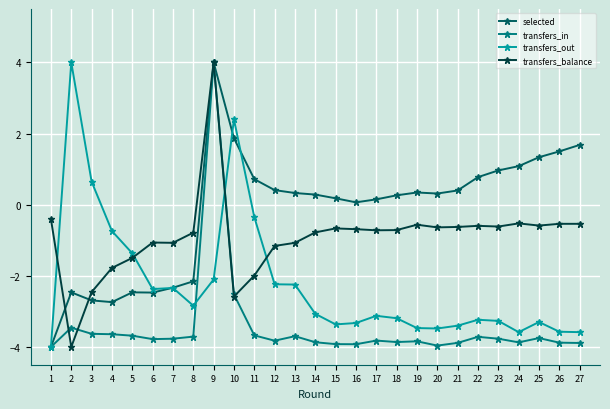

True or false: transfers_balance and transfers_out intersect in this chart.

True